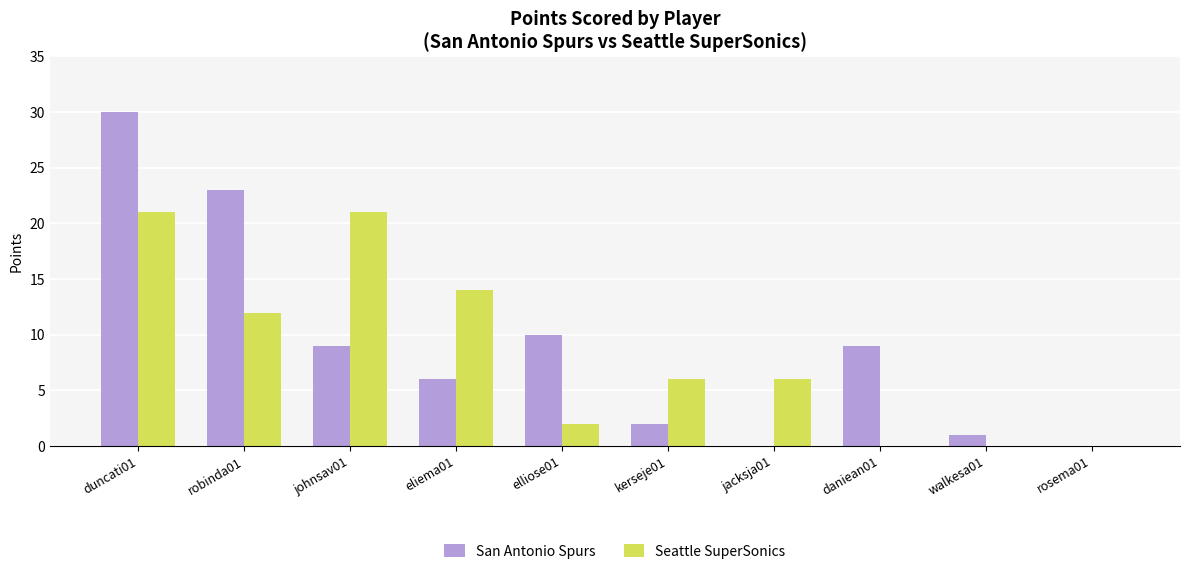

Reading left to right, transcribe all the data shown in this chart.

San Antonio Spurs: duncati01=30	robinda01=23	johnsav01=9	eliema01=6	elliose01=10	kerseje01=2	jacksja01=0	daniean01=9	walkesa01=1	rosema01=0
Seattle SuperSonics: duncati01=21	robinda01=12	johnsav01=21	eliema01=14	elliose01=2	kerseje01=6	jacksja01=6	daniean01=0	walkesa01=0	rosema01=0